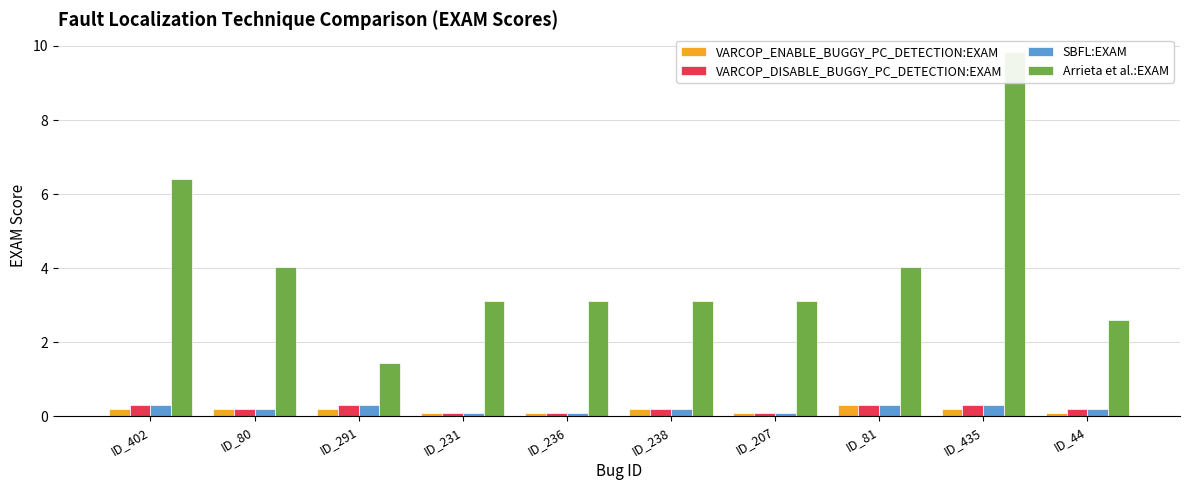

Count the number of categories in the chart.

10